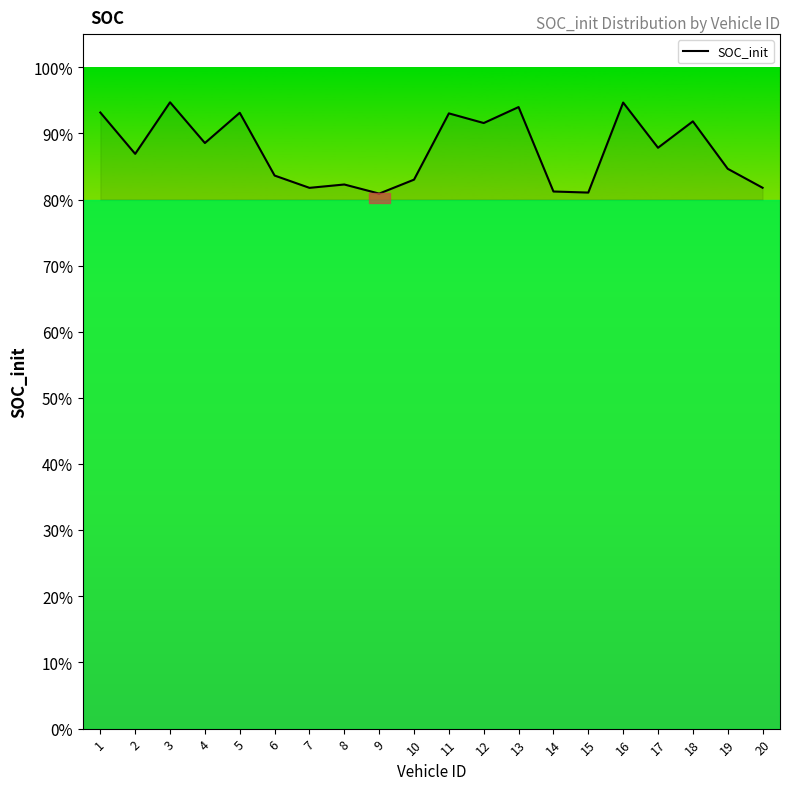

How many interior local valleys (lower than both neighbors) does the data have?

7